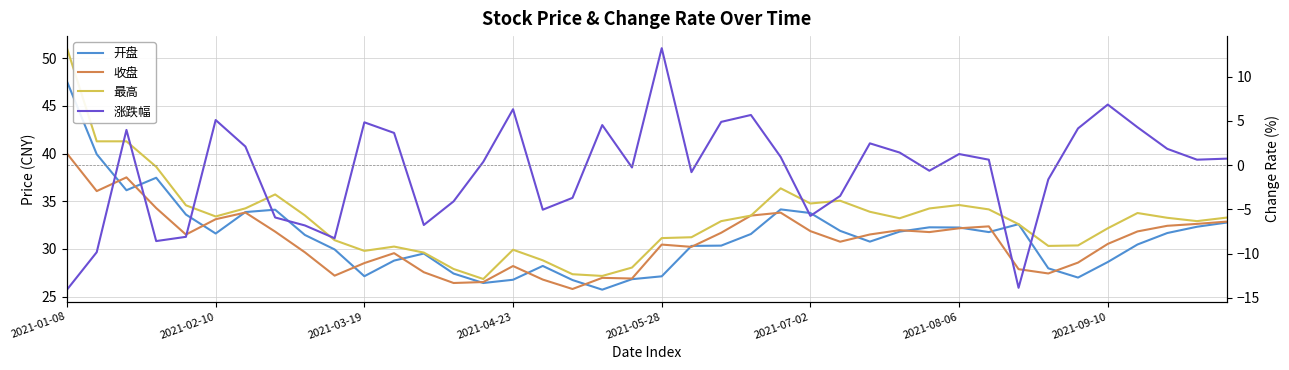

List the series in order of their peak value, highest first.

最高, 开盘, 收盘, 涨跌幅